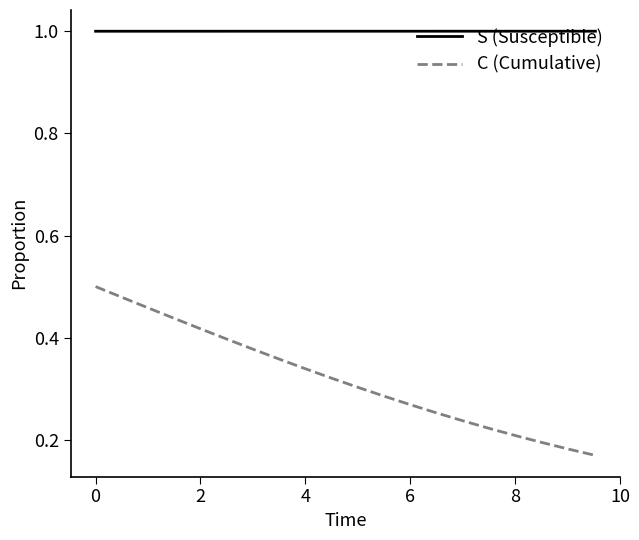

Which series has the widest spread of values?

C (Cumulative)